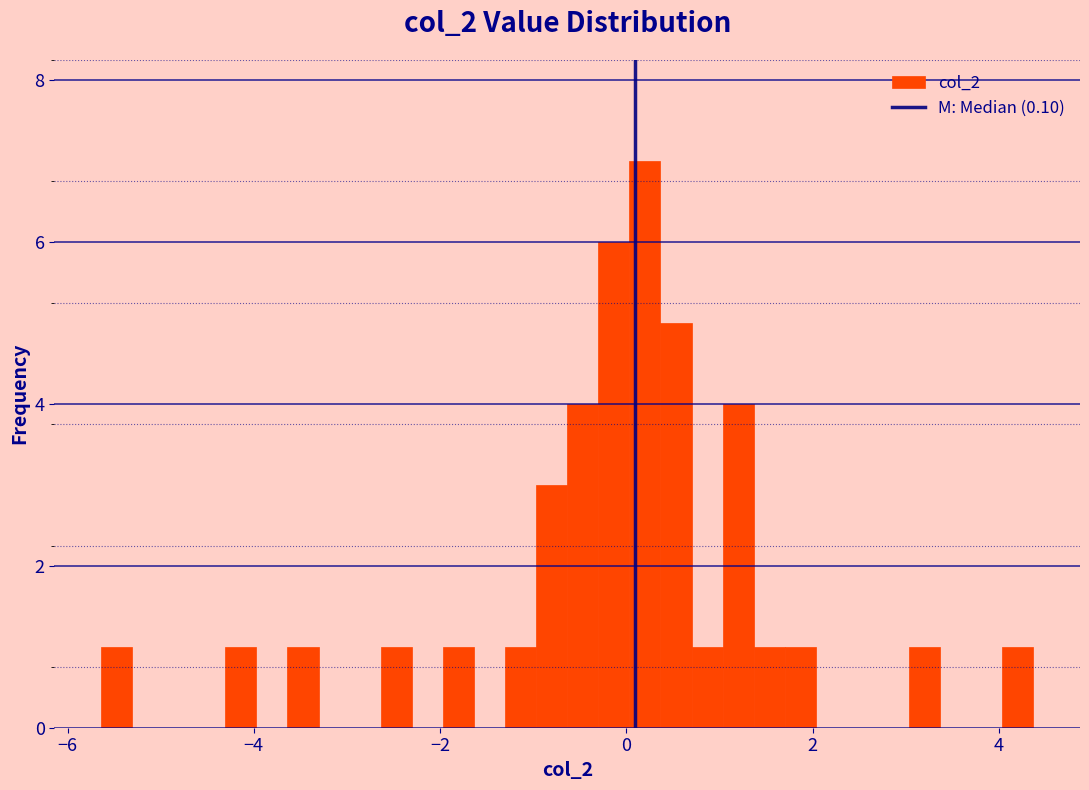

Around what value on the x-axis is the tallest bar? Give the approximate position of its centre, as read against the axis.

0.2